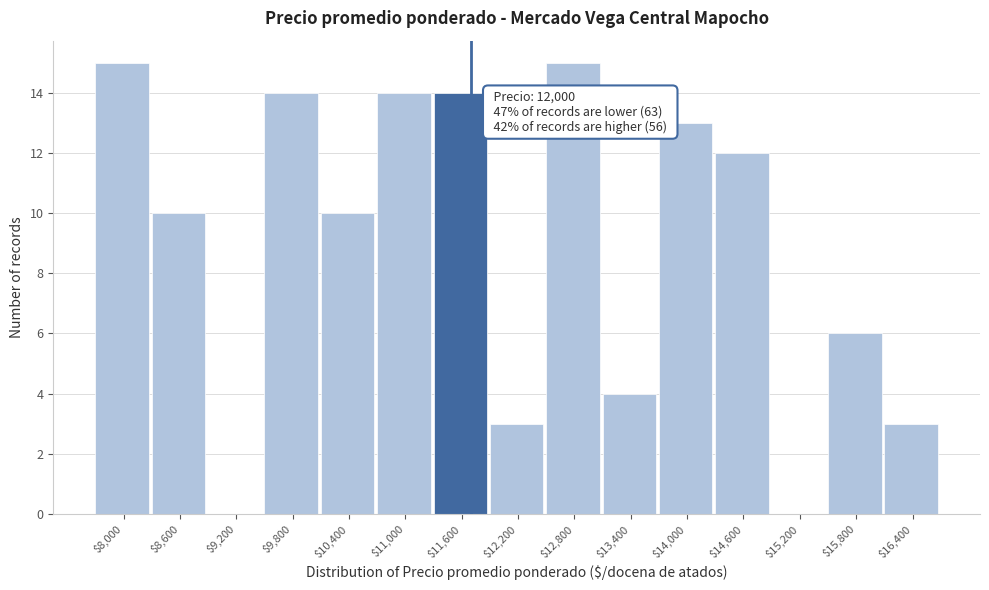

The chart shows a value of 15 at $8,000. True or false?

True